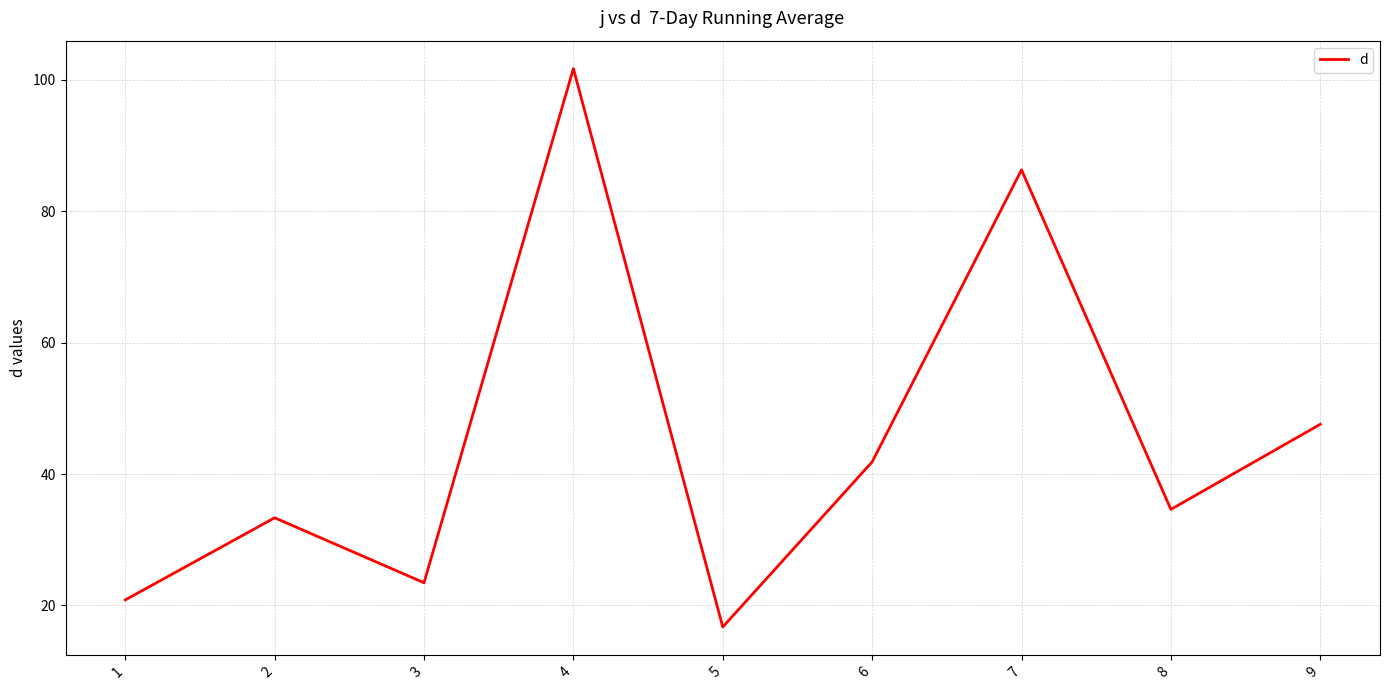

What is the sum of all values?

406.3